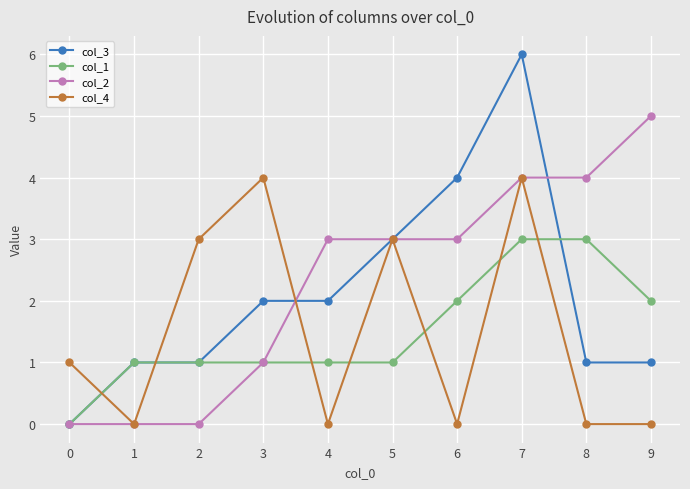

Reading left to right, what are all the values shown in this chart?

col_3: 0	1	1	2	2	3	4	6	1	1
col_1: 0	1	1	1	1	1	2	3	3	2
col_2: 0	0	0	1	3	3	3	4	4	5
col_4: 1	0	3	4	0	3	0	4	0	0